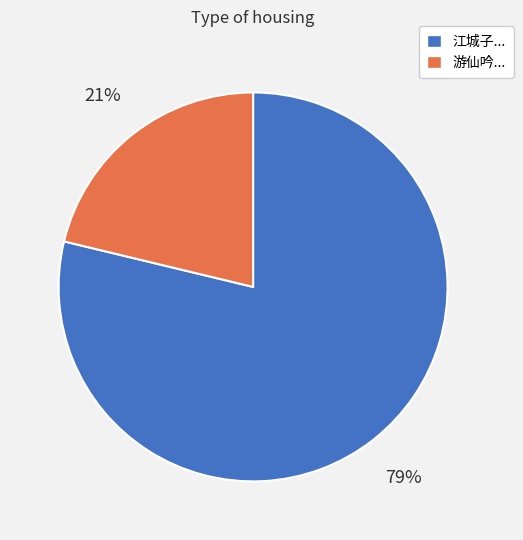

Is there any slice that represents more than half of the pie?

Yes